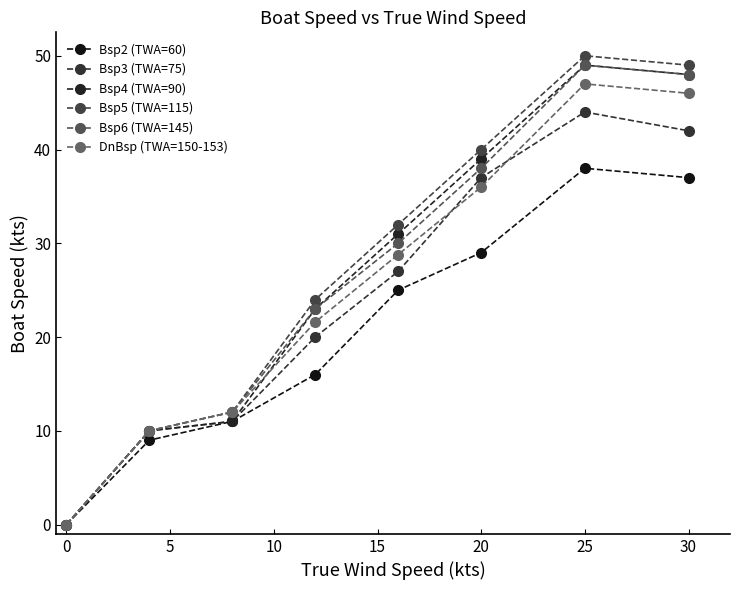

What is the value of the DnBsp (TWA=150-153) point at the 6th from the left?

36.0